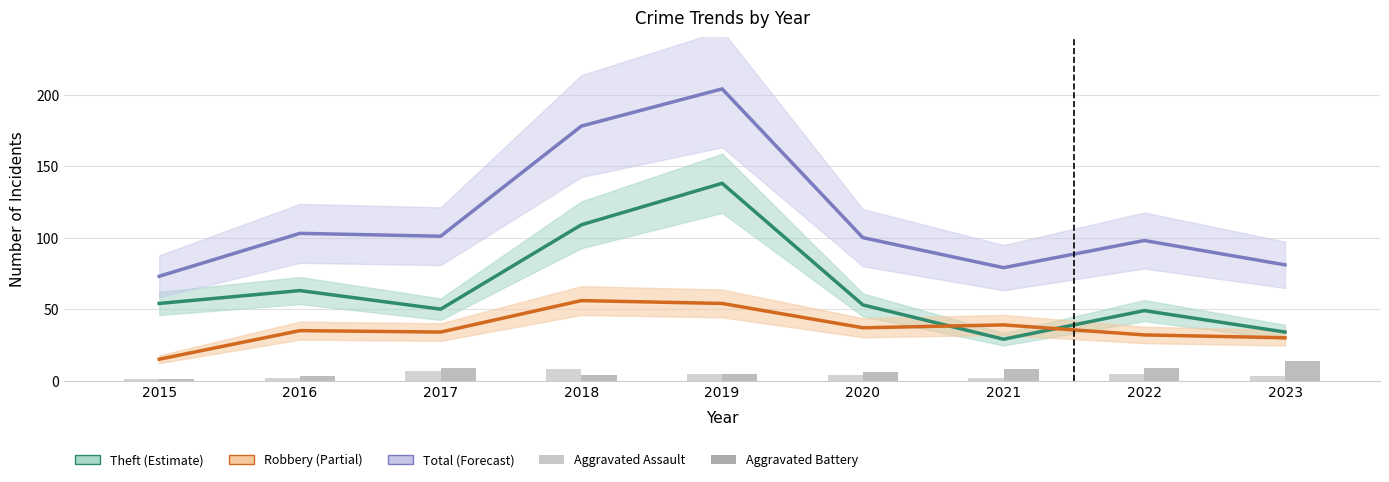

Are the bars horizontal?

No